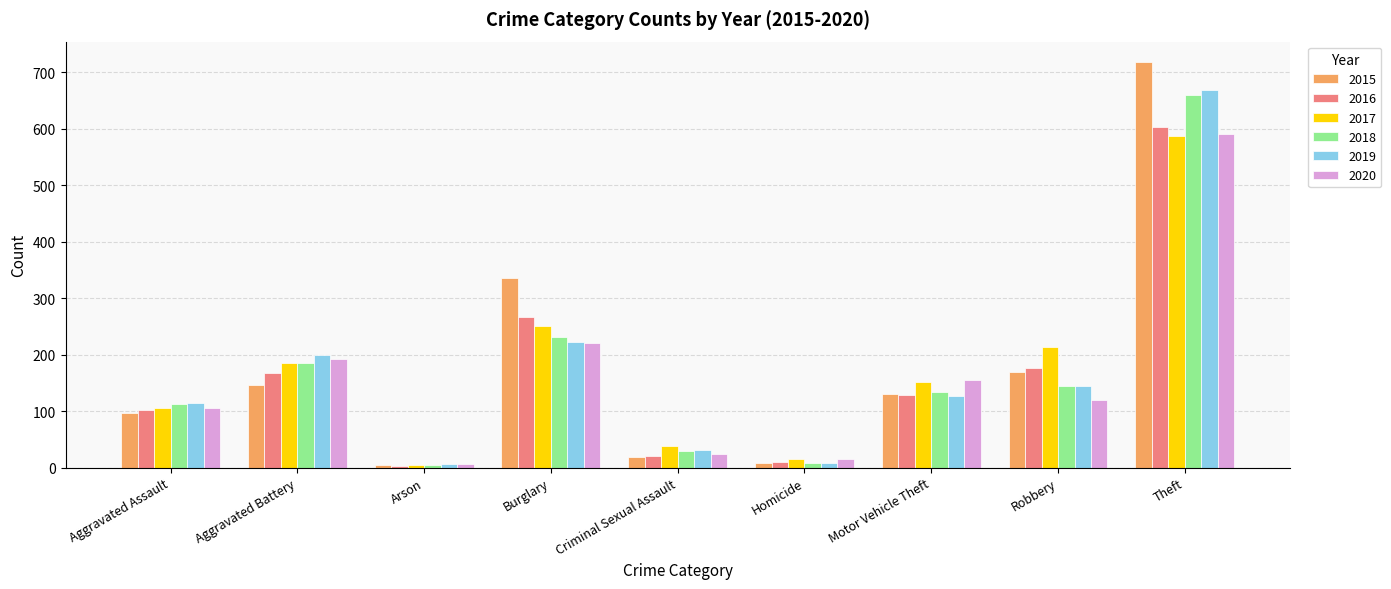

What is the difference between the second highest and second lowest values in the 2015 series?

327